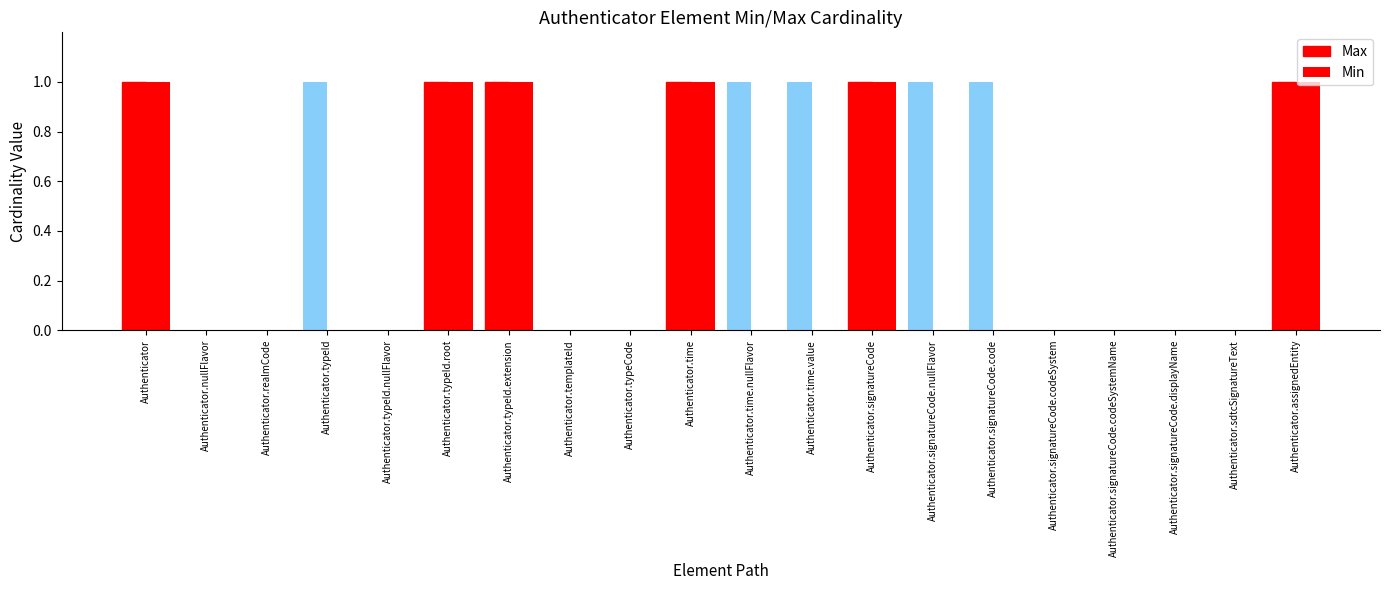

How many groups of bars are there?

20